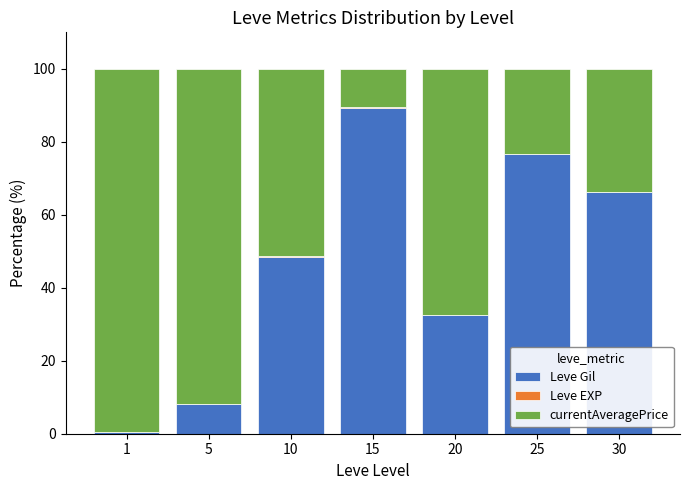

Are the bars horizontal?

No